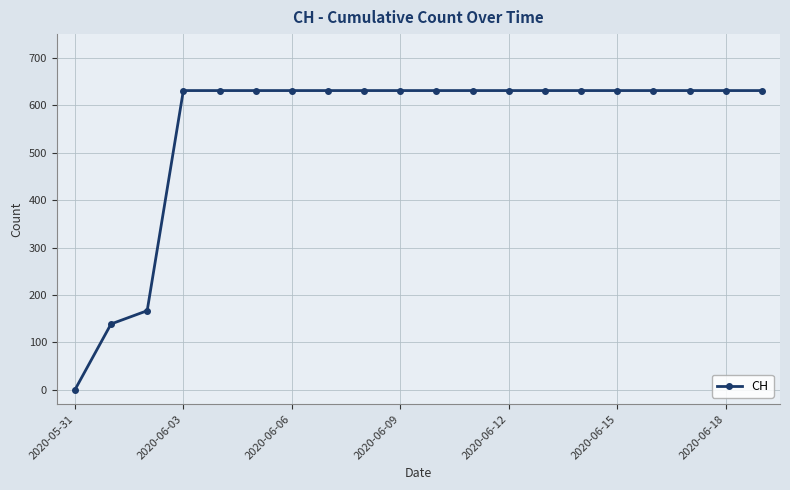

How many data points are less than 631?

3